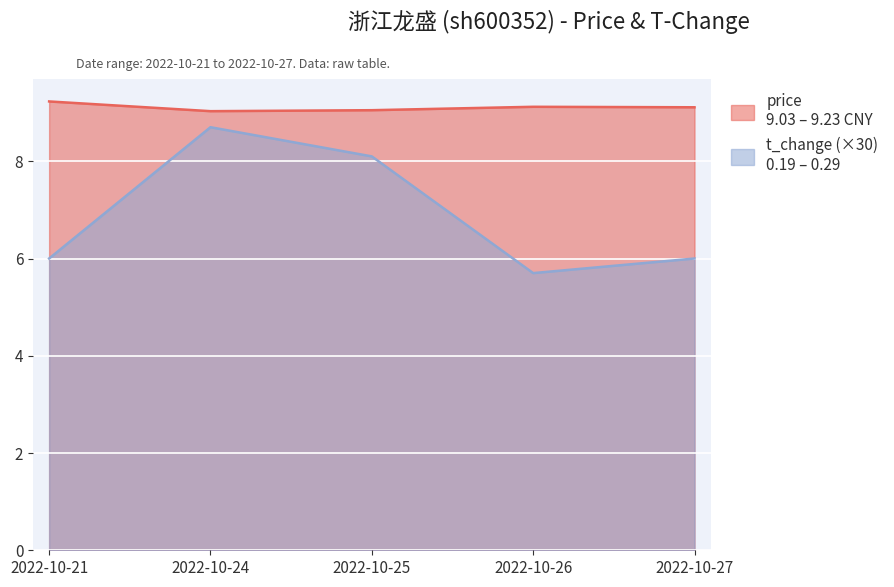

Rank the series by their maximum value, from lowest to highest.

t_change, price